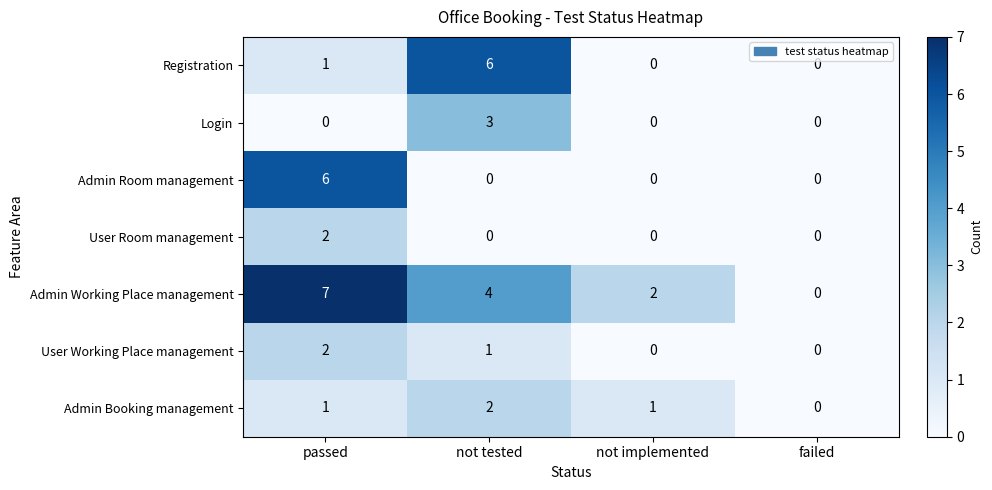

What is the sum of all Admin Room management values?

6